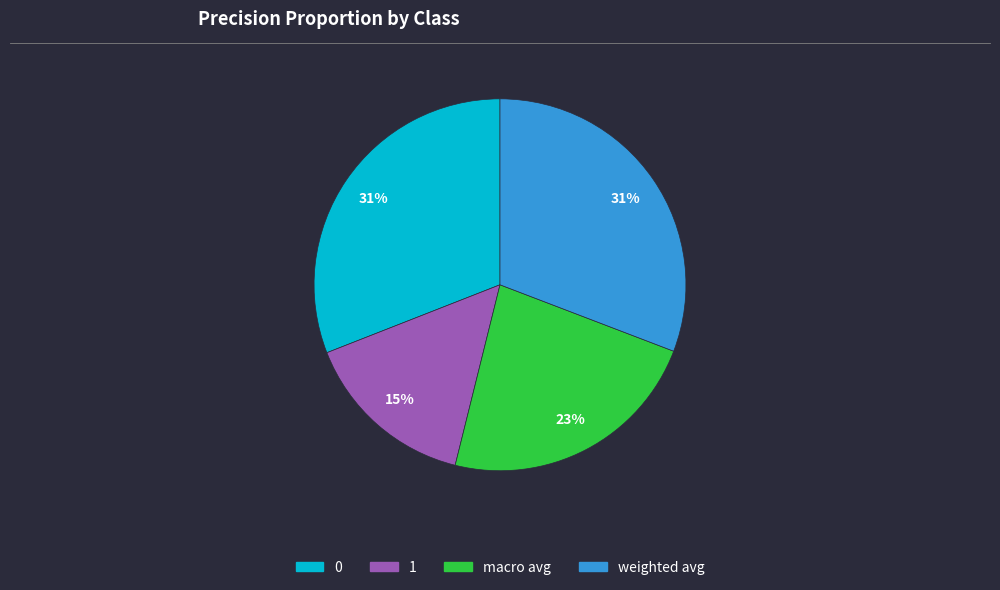

Which slice is the smallest?

1